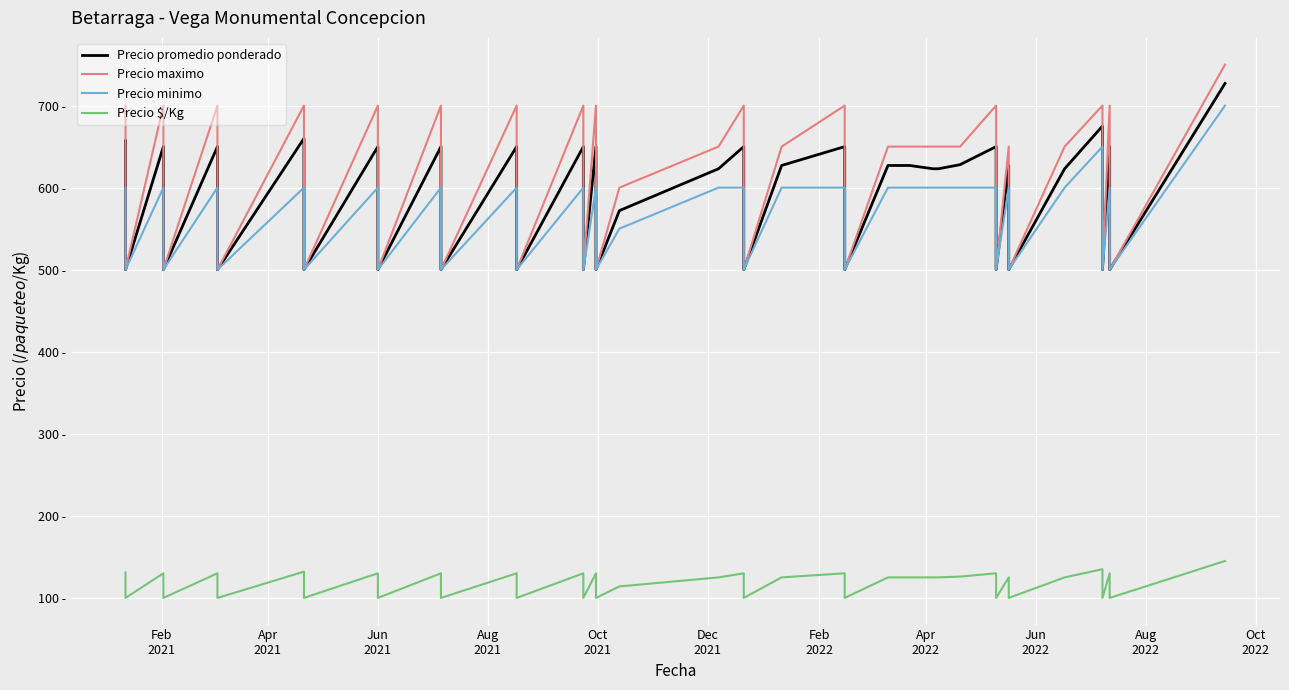

What is the difference between the second highest and second lowest values in the Precio minimo series?

150